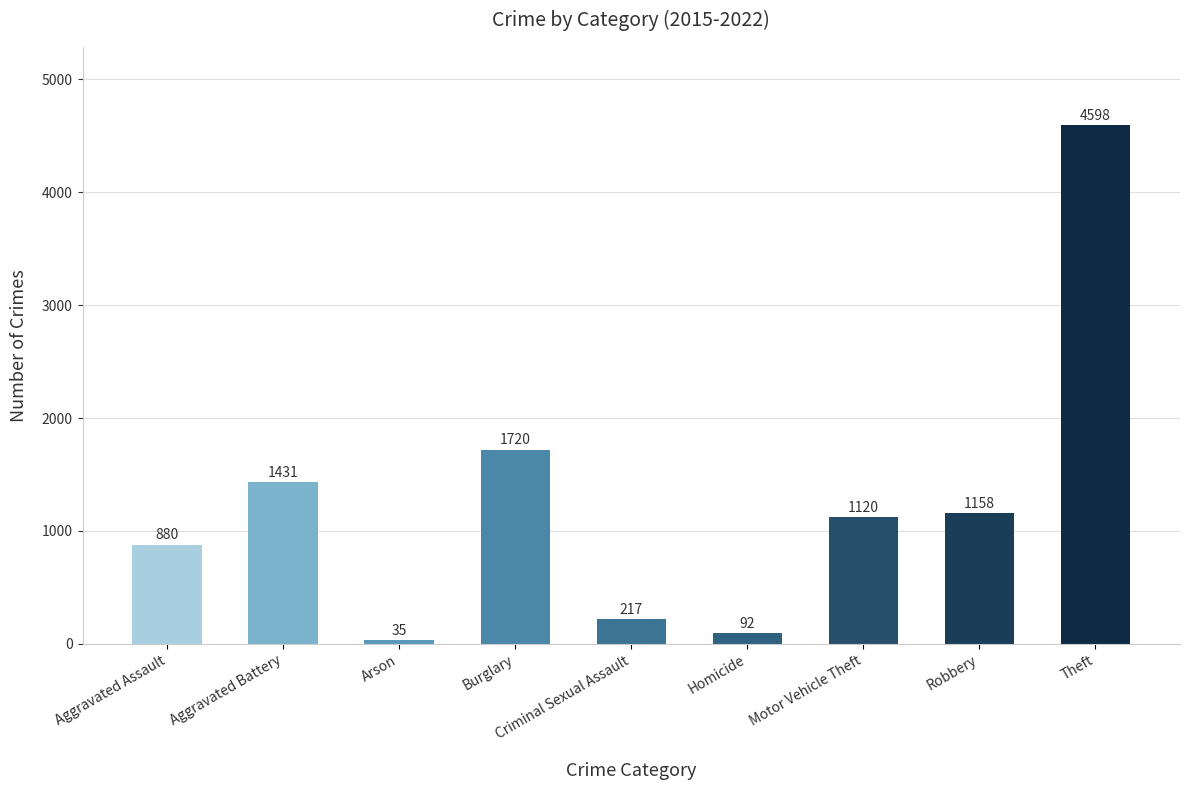

What is the change in value from Aggravated Assault to Aggravated Battery?

+551